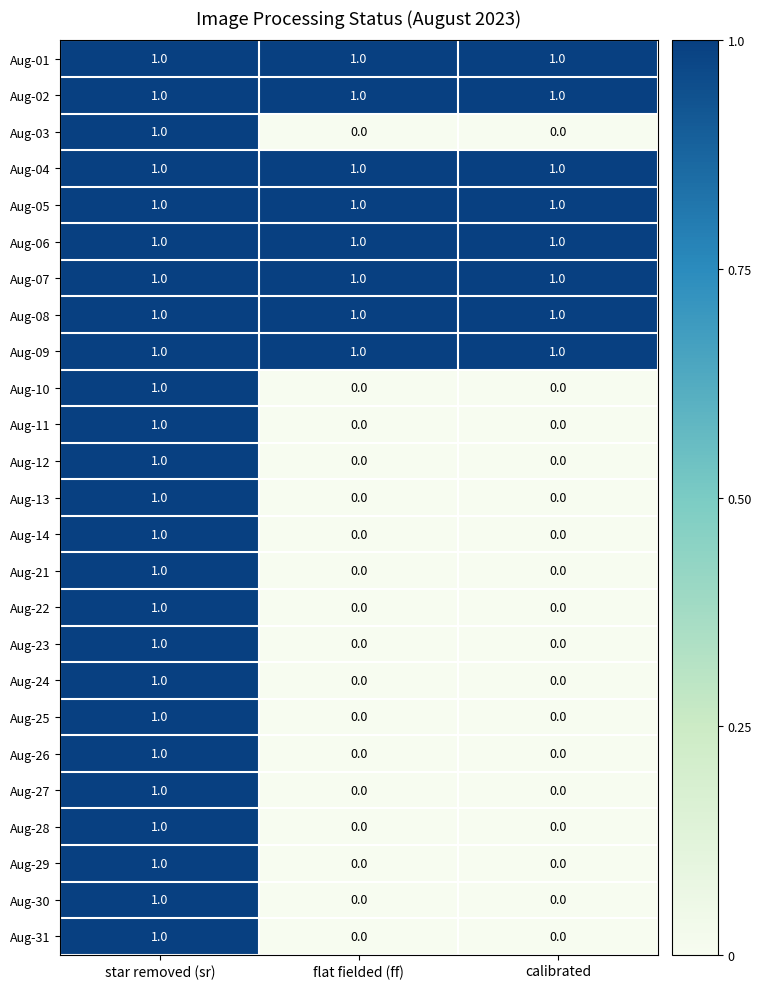

The value of Aug-08 at calibrated is 1. True or false?

True